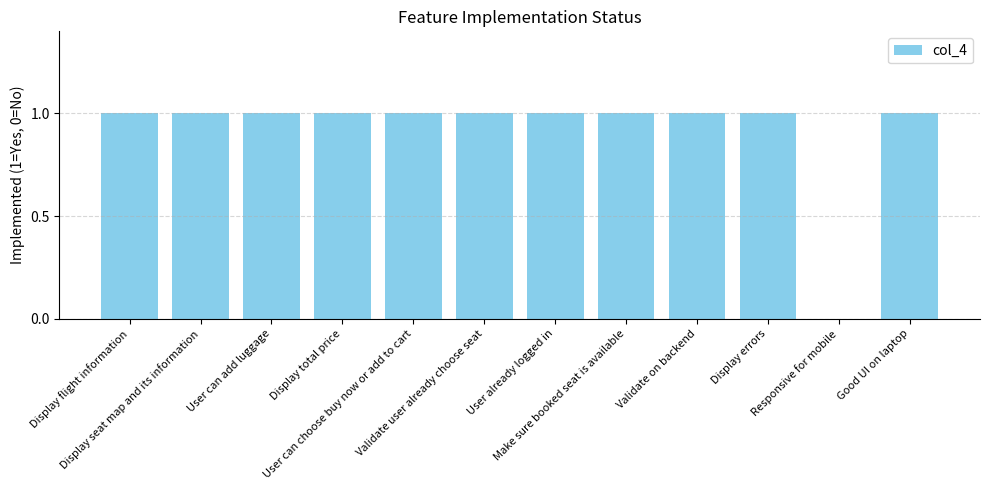

What is the sum of all values?

11